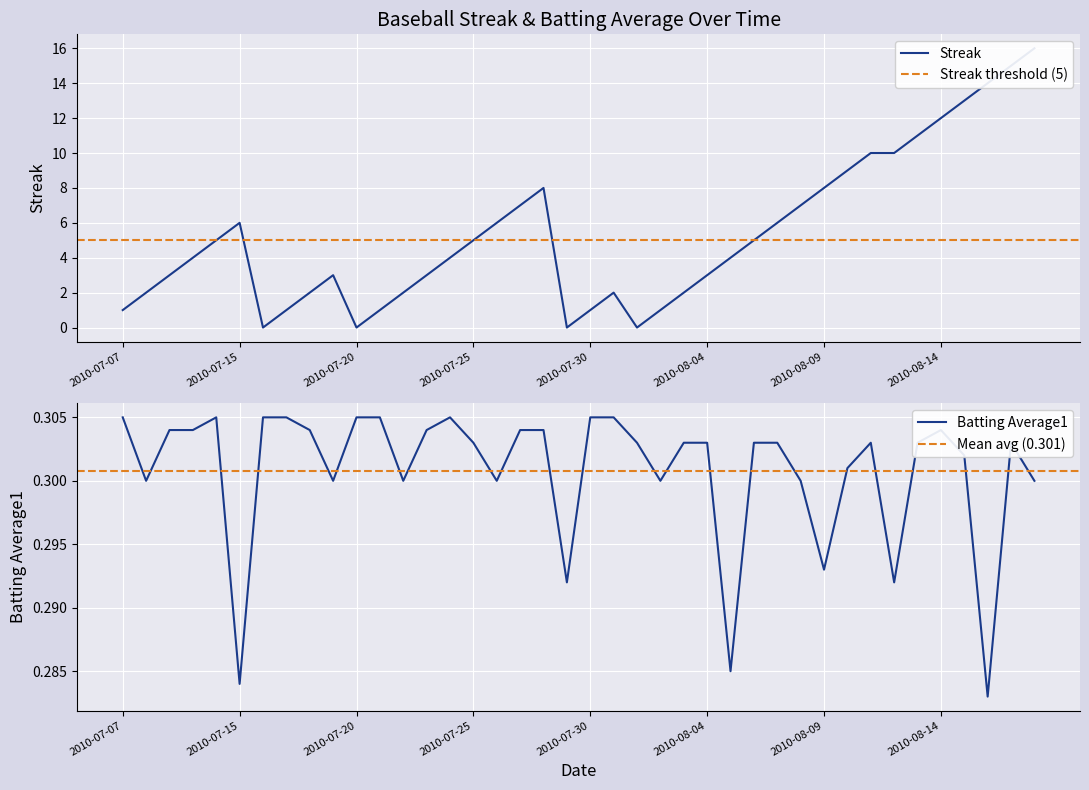

The value of Batting Average1 at 2010-07-25 is 0.2. True or false?

False